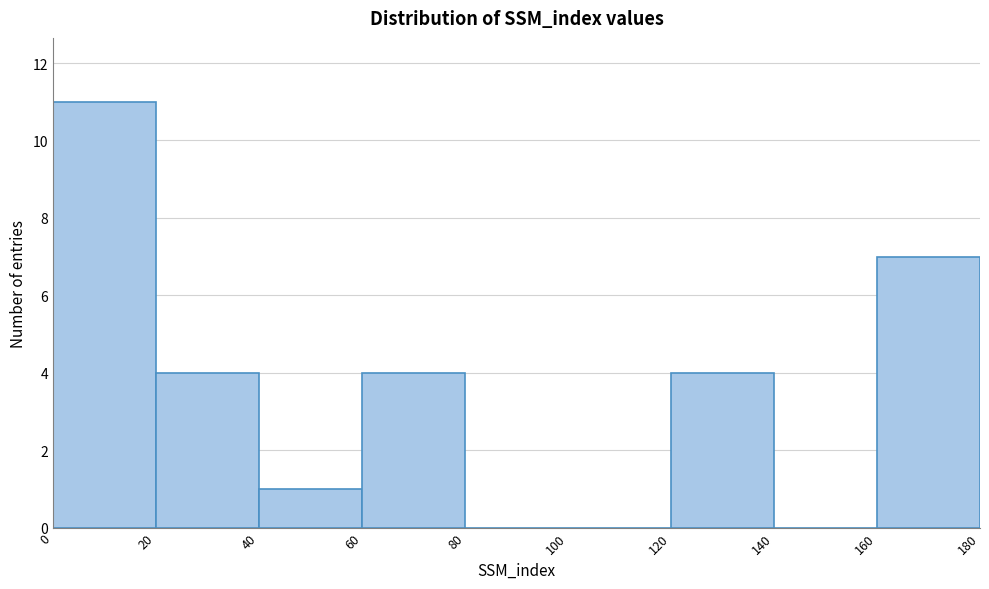

Reading left to right, list every bar in this chart as the range it spans on the x-axis followed by its height. The values are not printed on the chart, so give them approximately, as read against the axis.

0 to 20: 11
20 to 40: 4
40 to 60: 1
60 to 80: 4
80 to 100: 0
100 to 120: 0
120 to 140: 4
140 to 160: 0
160 to 180: 7